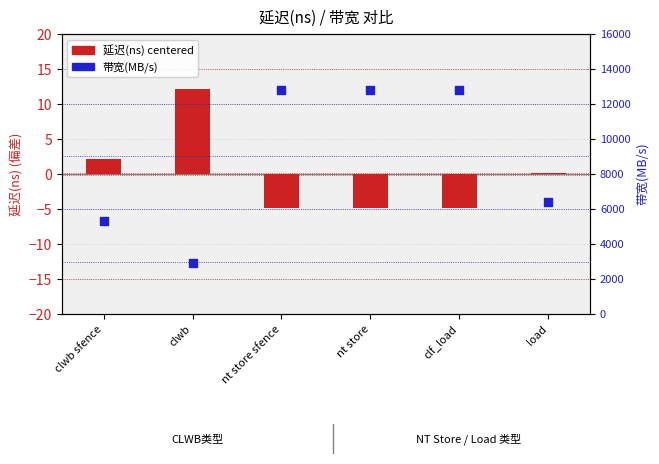

Which series has the widest spread of Y values?

带宽(MB/s)